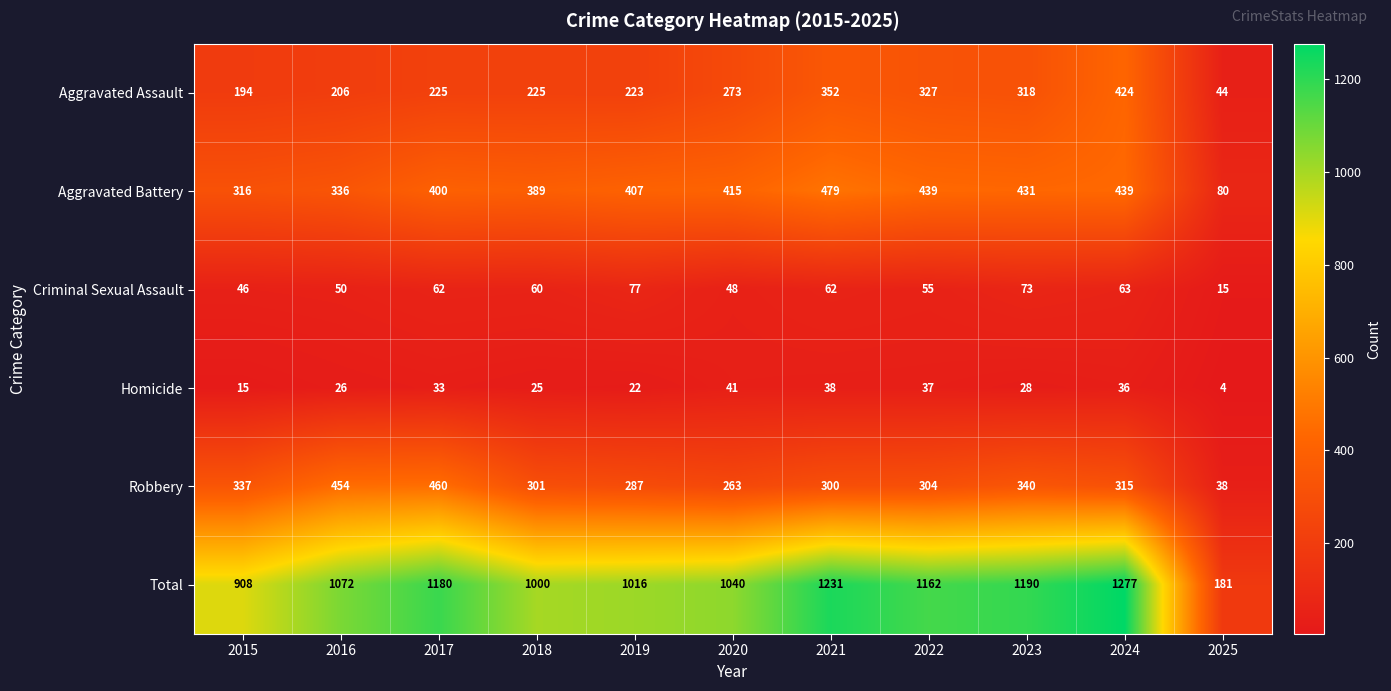

The value of Robbery at 2018 is 478. True or false?

False